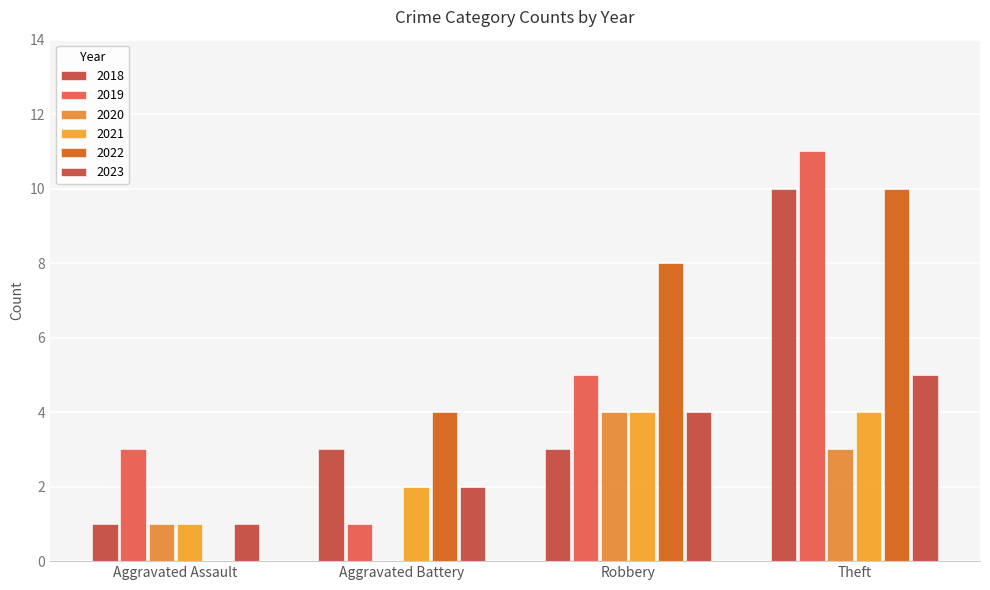

What is the highest value of the 2019 series?

11